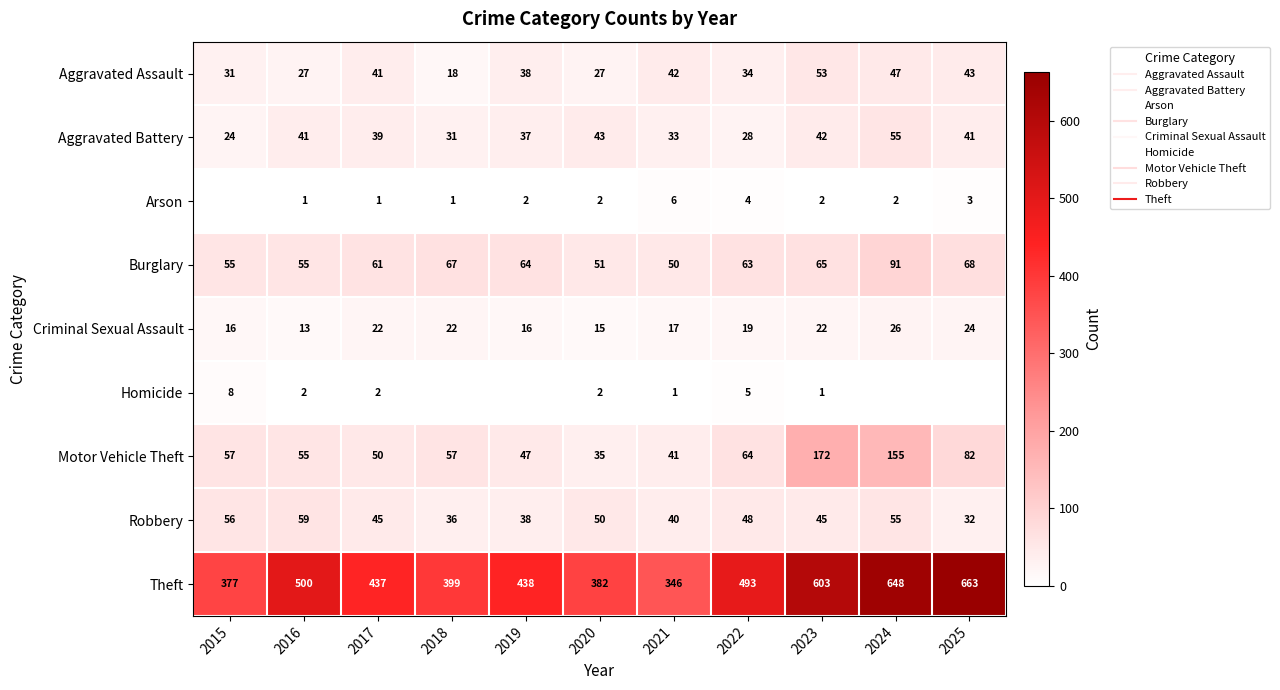

At 2024, list the series in order from smallest to largest.

Homicide, Arson, Criminal Sexual Assault, Aggravated Assault, Aggravated Battery, Robbery, Burglary, Motor Vehicle Theft, Theft